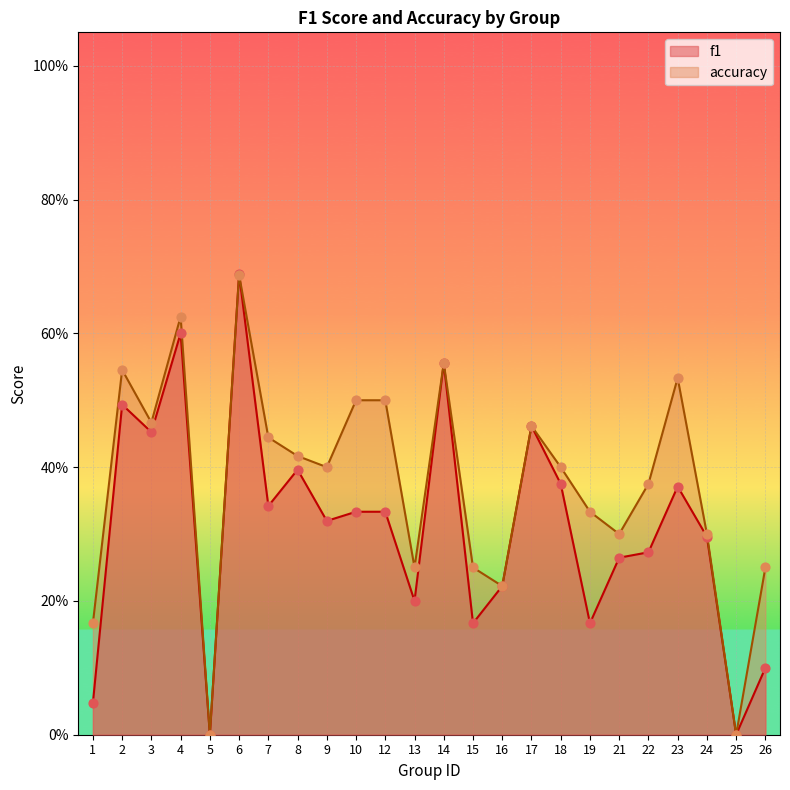

Which series has the largest total across all categories?

accuracy